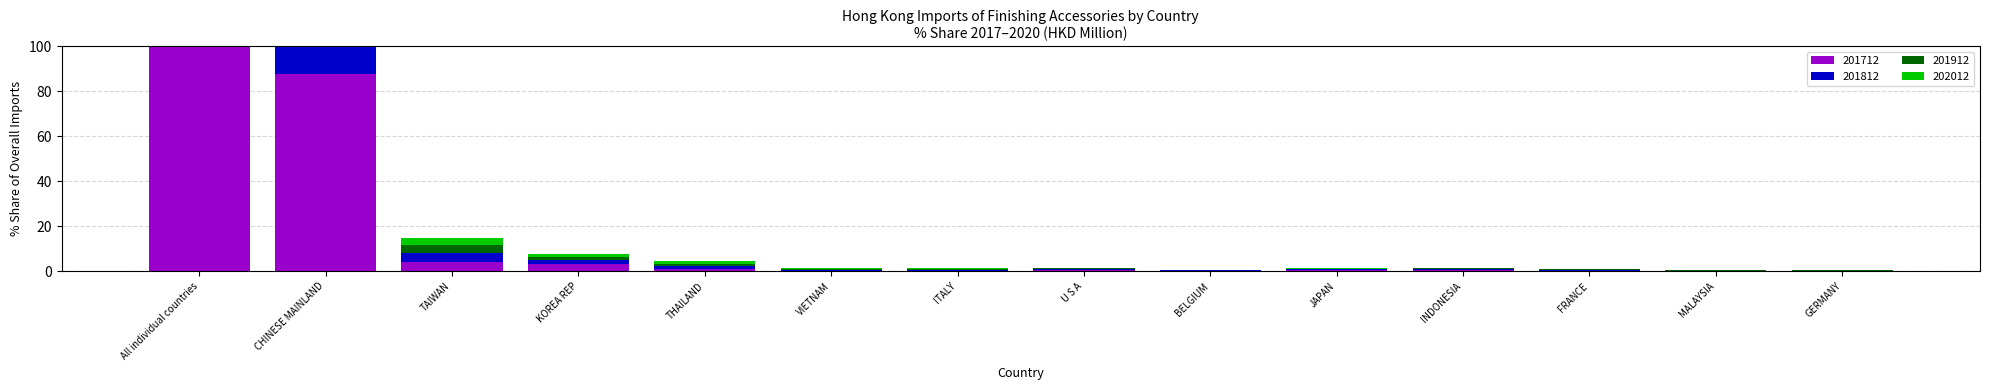

The value of 202012 at All individual countries is 100.0. True or false?

True